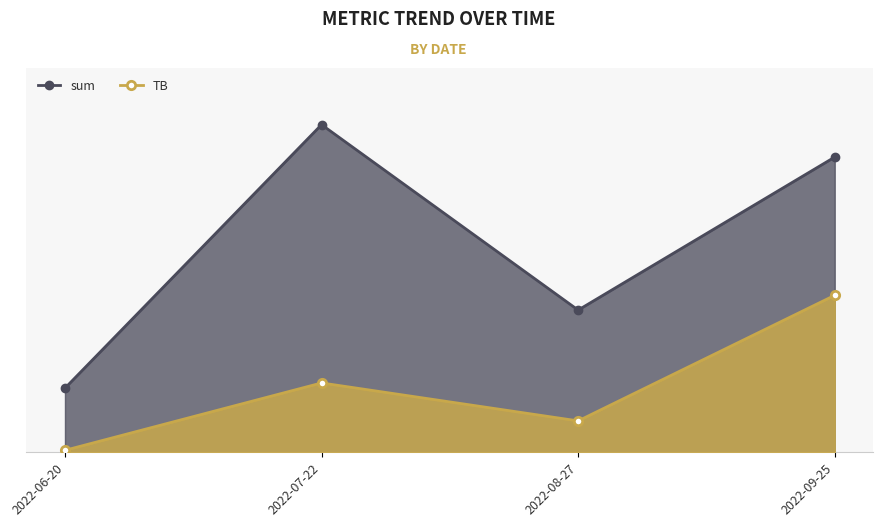

Which category has the lowest value in the TB series?

2022-06-20